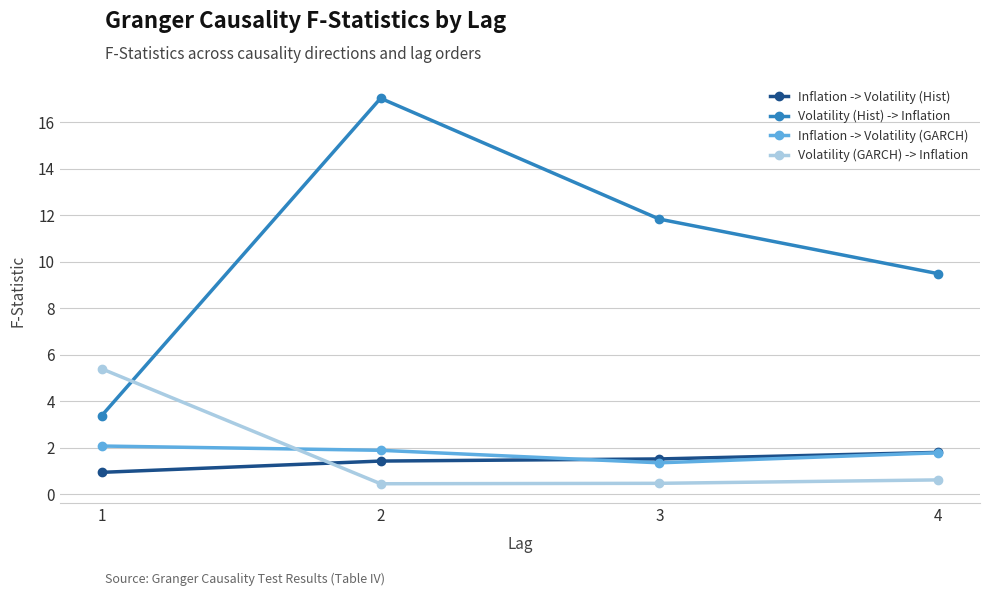

Count the number of data series in this chart.

4